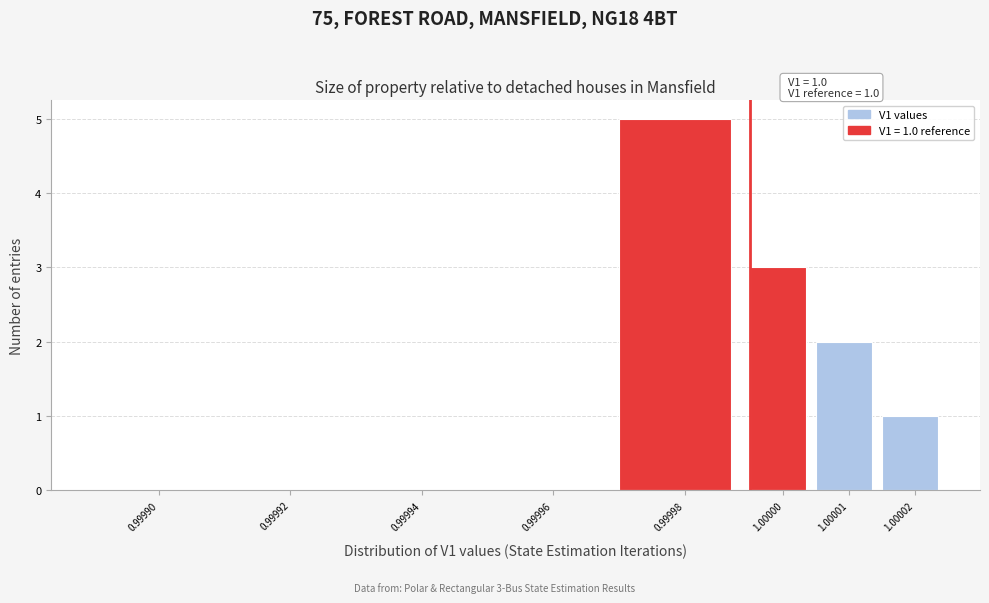

Reading left to right, extract all data points from this chart.

0.99990=0	0.99992=0	0.99994=0	0.99996=0	0.99998=5	1.00000=3	1.00001=2	1.00002=1